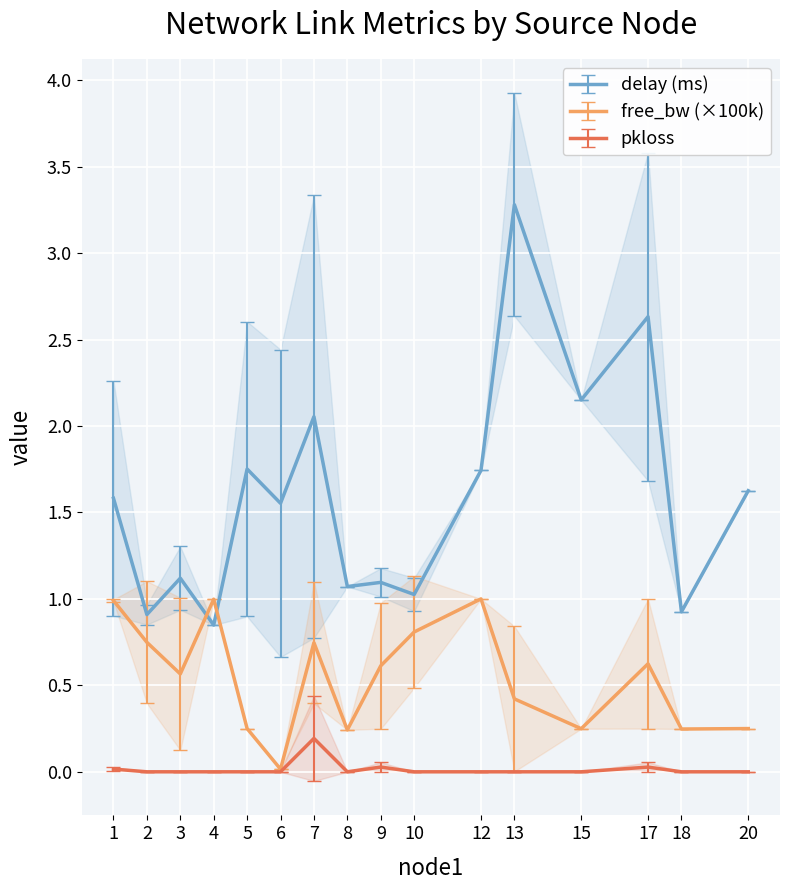

How many lines are shown in the chart?

3